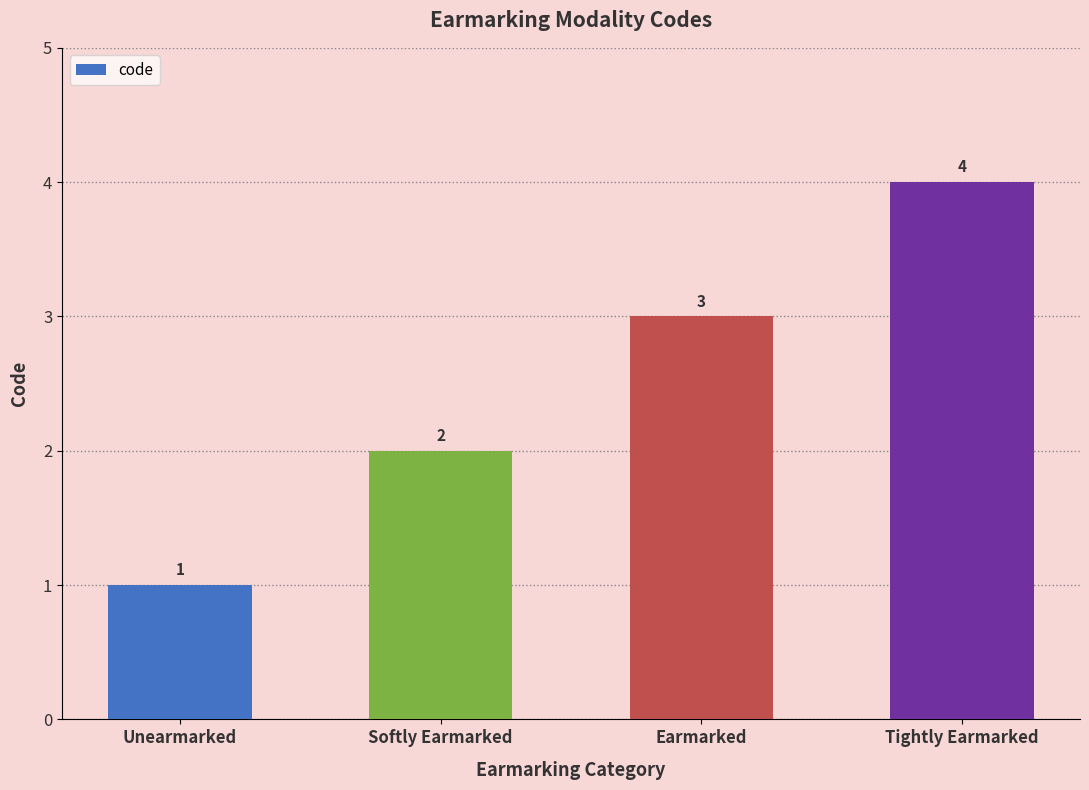

Approximately how many times larger is the value at Unearmarked compared to Softly Earmarked?

0.5